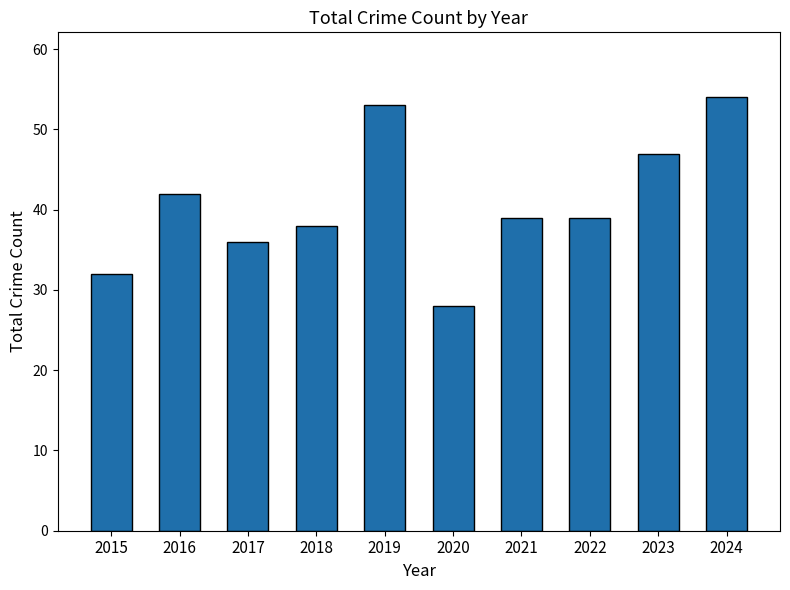

Where is the data nearest to the value 41?

2016